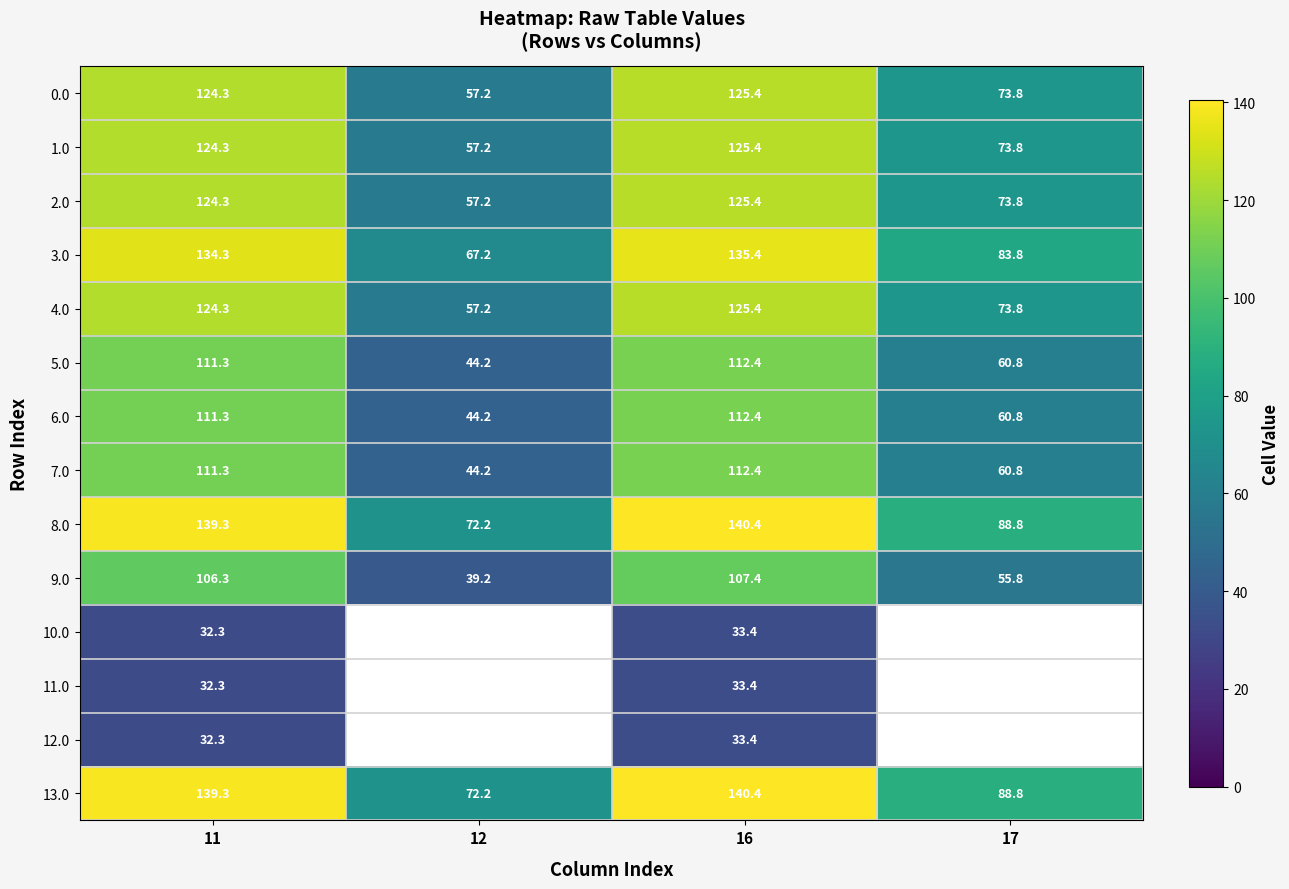

Which has a higher value, 17 or 11?

11